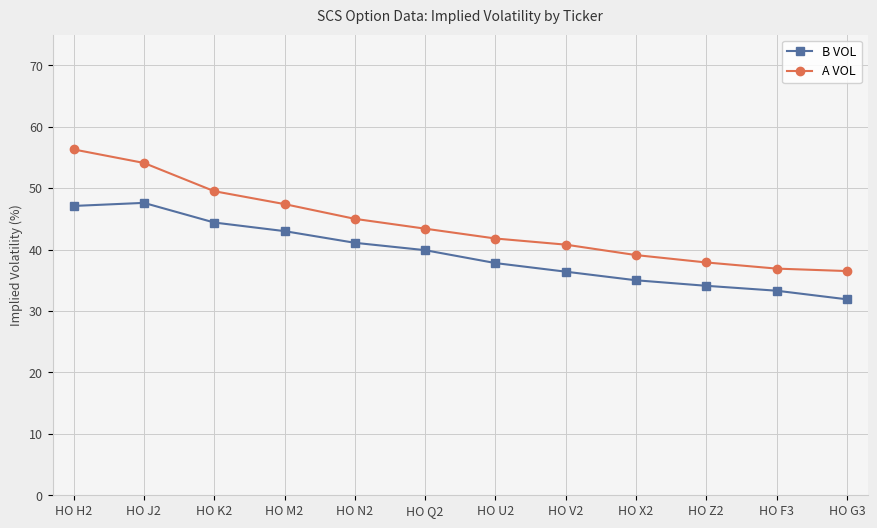

What is the difference between the second highest and second lowest values in the A VOL series?

17.2